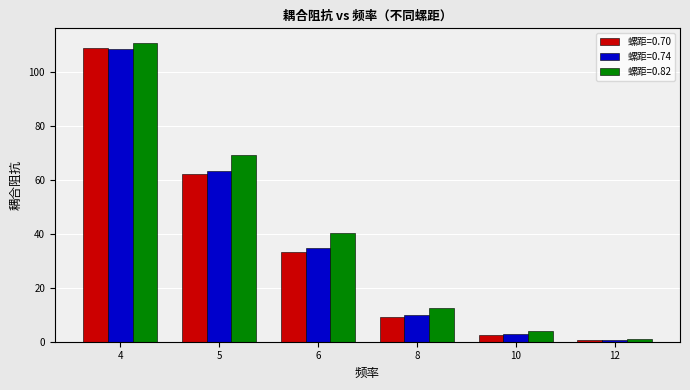

Where does the 螺距=0.74 series first go above 34?

4